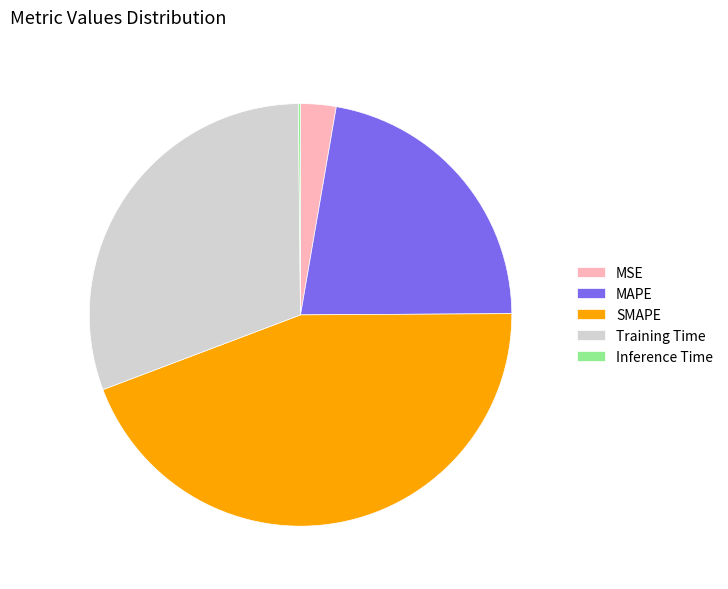

Is the sum of SMAPE and MAPE greater than half?

Yes